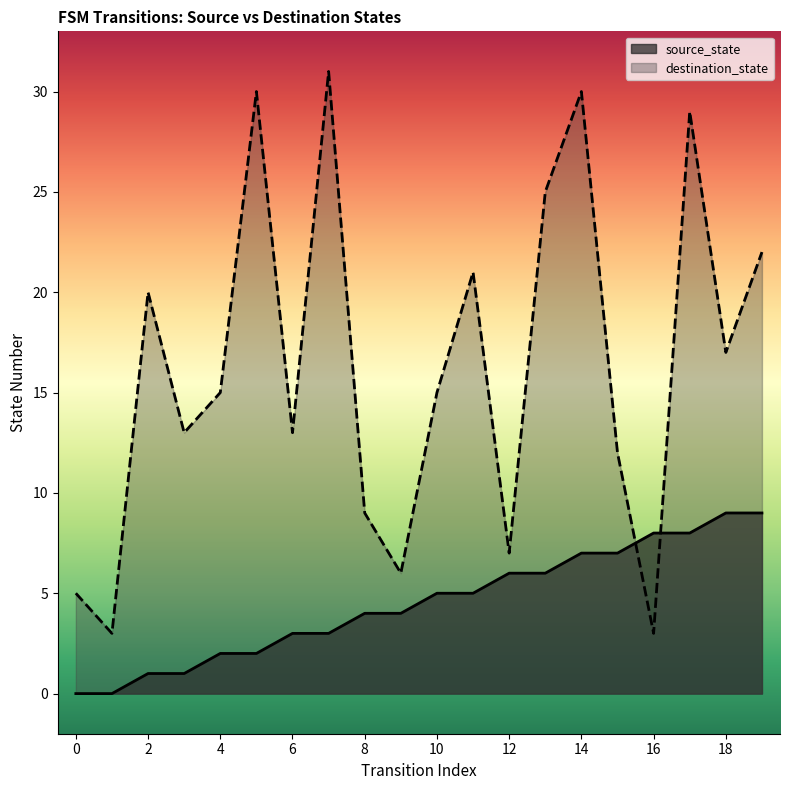

What is the value of the destination_state point at the 10th from the left?

6